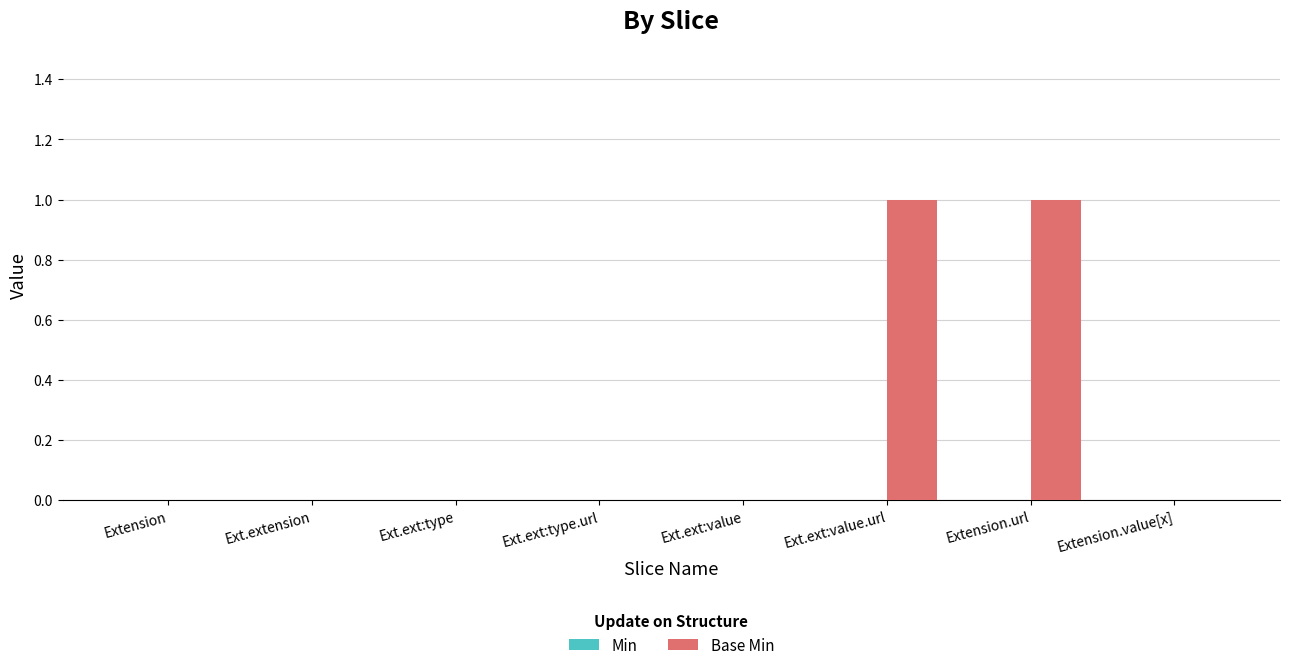

What is the change in value from Ext.ext:type.url to Extension.url?

+1